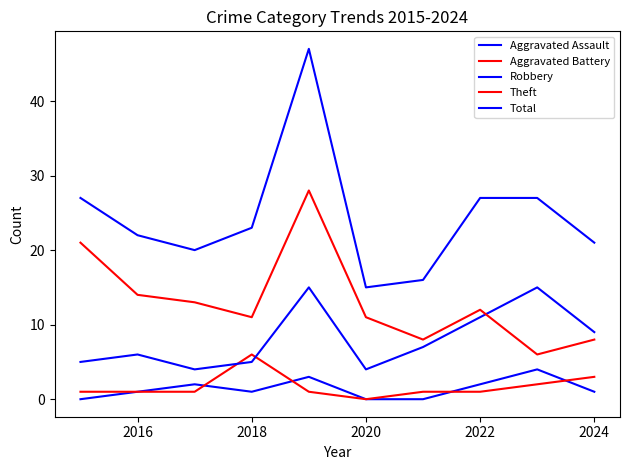

Rank the series by their maximum value, from lowest to highest.

Aggravated Assault, Aggravated Battery, Robbery, Theft, Total